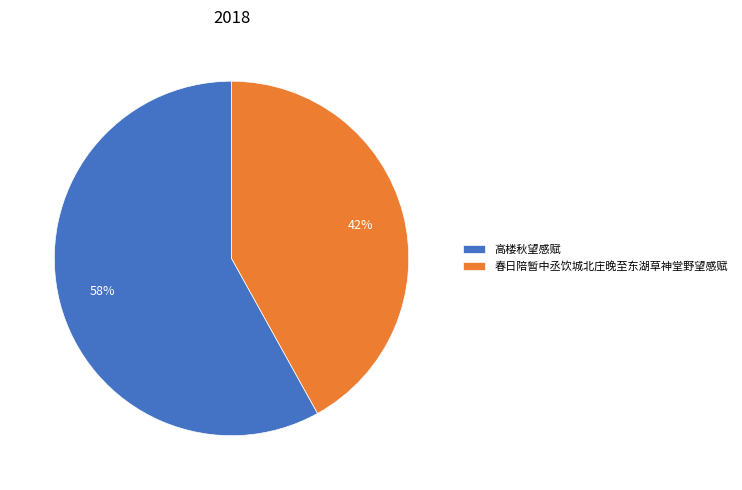

How many segments does this pie chart have?

2